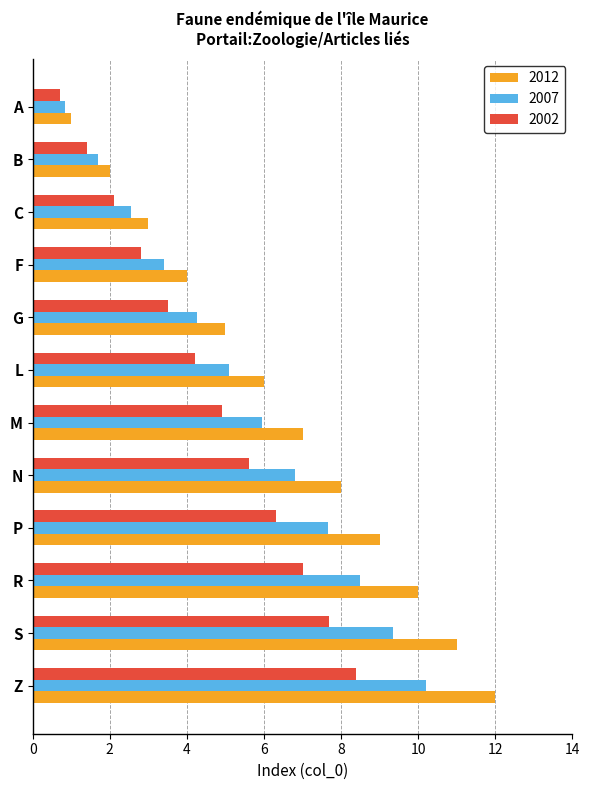

What are all the series names shown in the legend?

2012, 2007, 2002